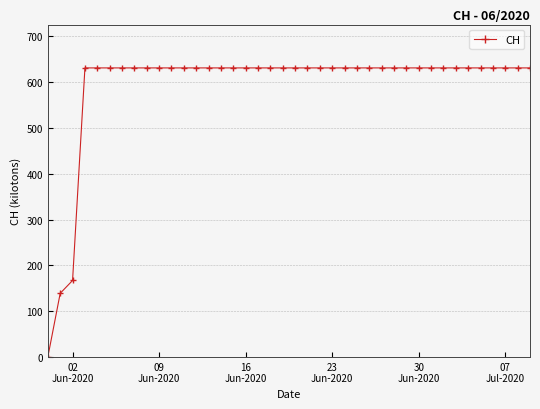

What is the difference between the maximum and minimum values?

631